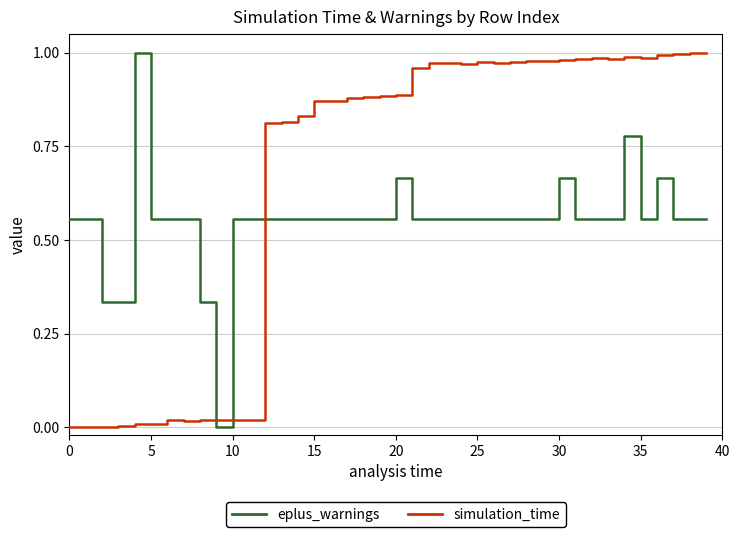

Rank the series by their average value, from highest to lowest.

simulation_time, eplus_warnings